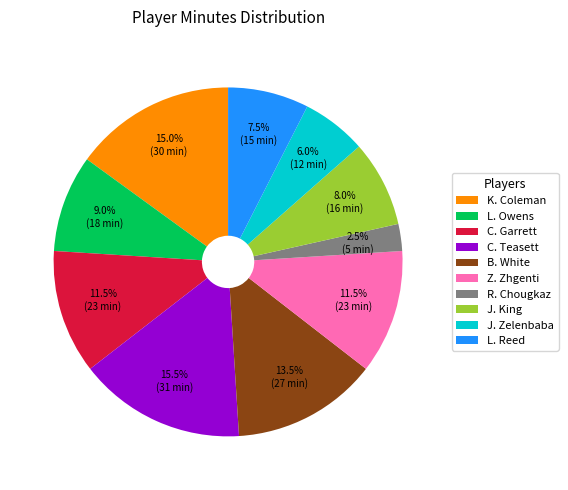

Is there any slice that represents more than half of the pie?

No